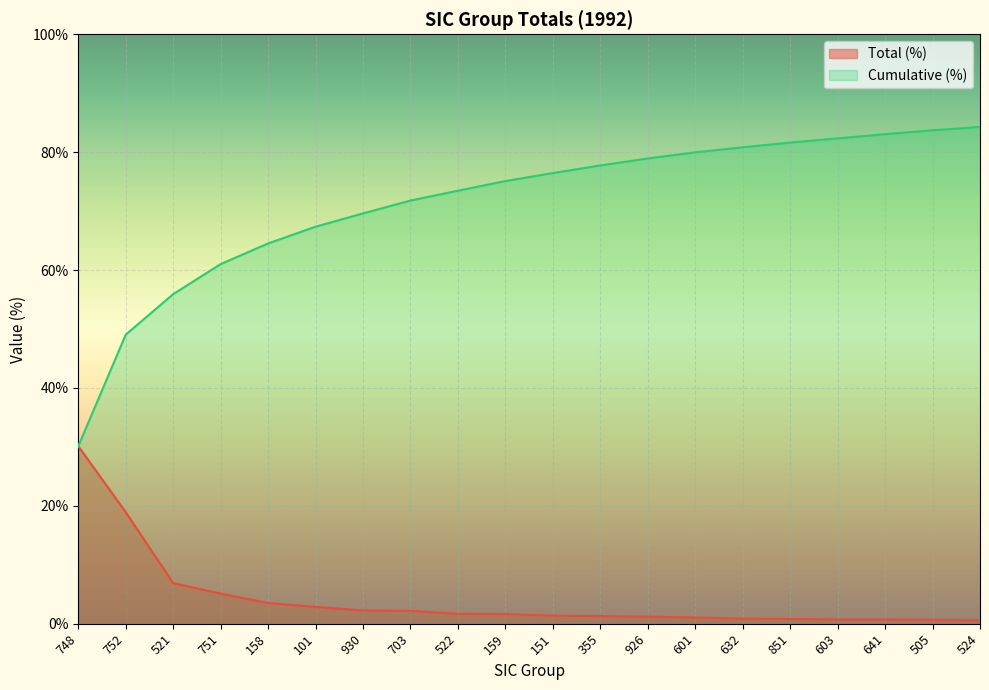

What position from the right is 641?

3